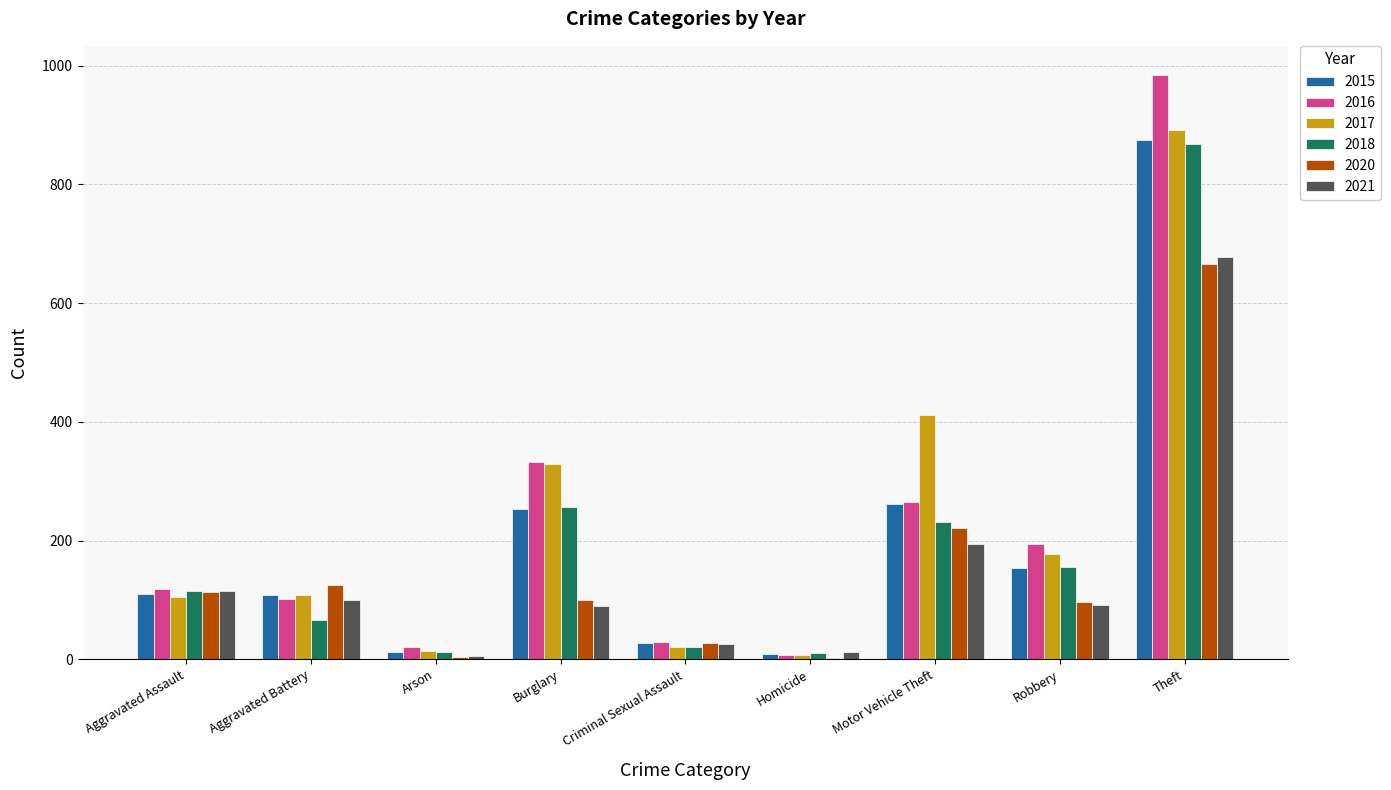

At which label is 2016 closest to 495?

Burglary